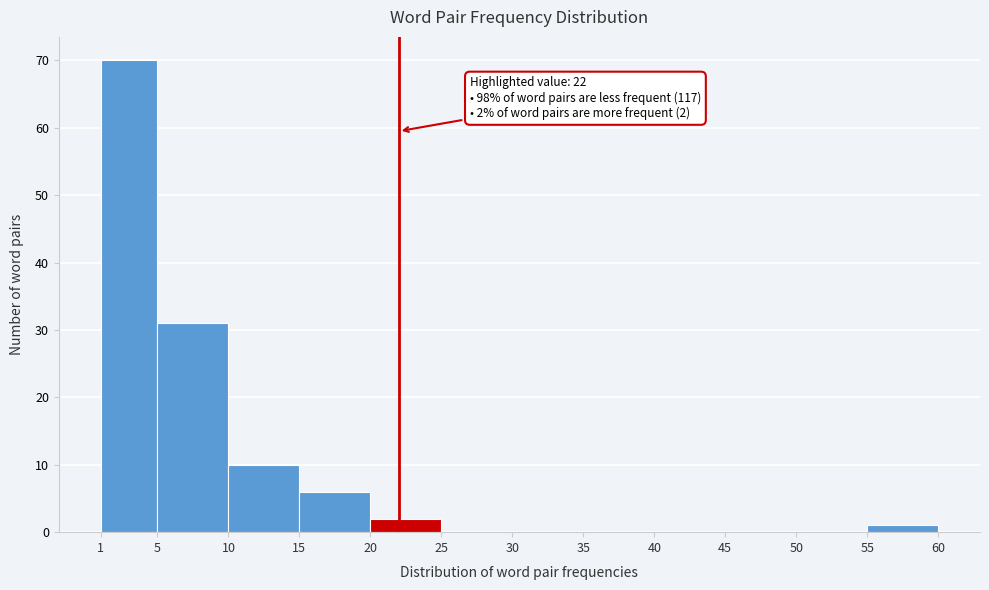

Which range on the x-axis has the tallest bar?

1 to 5